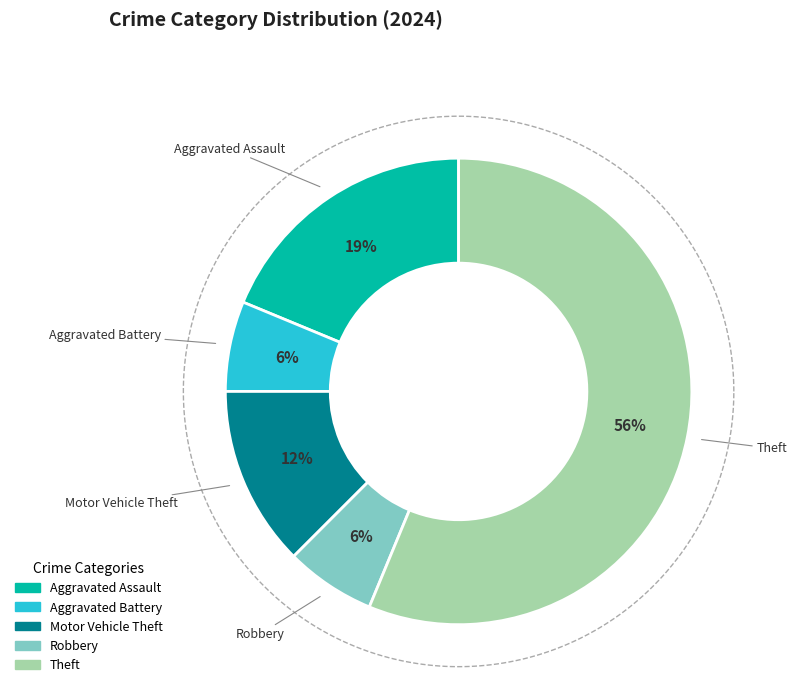

Rank the categories by value from highest to lowest.

Theft, Aggravated Assault, Motor Vehicle Theft, Aggravated Battery, Robbery